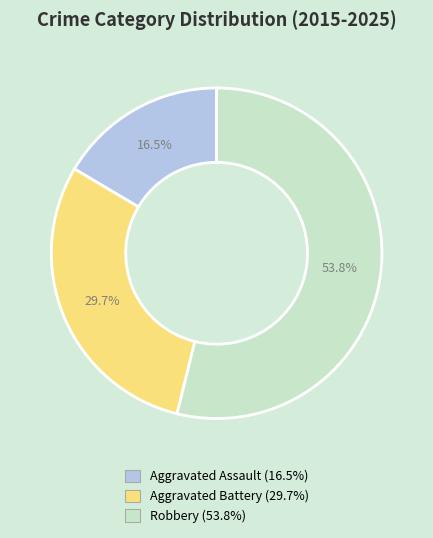

Is there any slice that represents more than half of the pie?

Yes